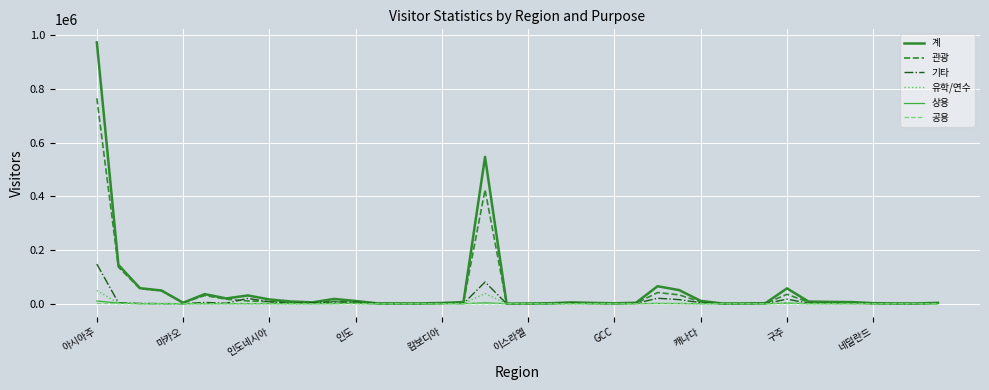

True or false: 관광 and 공용 cross at least once.

False